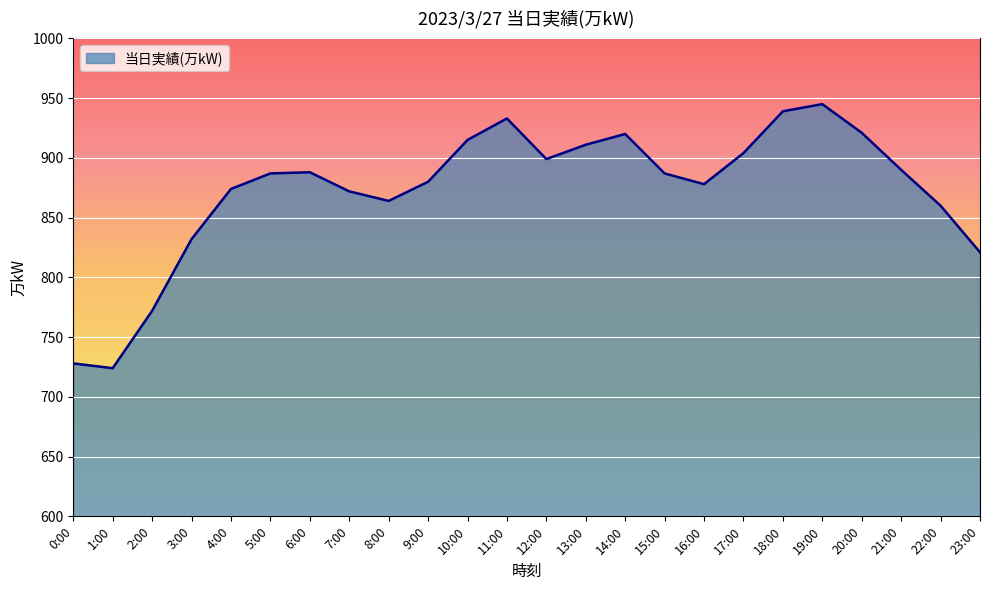

What is the smallest value displayed?

724